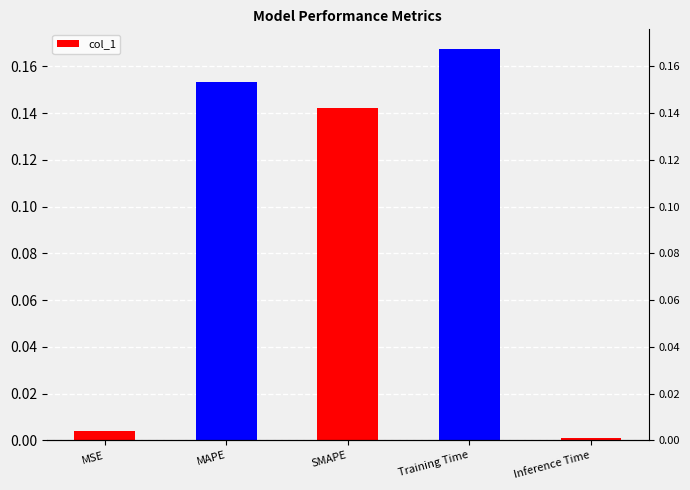

Reading left to right, list all the values displayed in this chart.

MSE=0.0	MAPE=0.2	SMAPE=0.1	Training Time=0.2	Inference Time=0.0